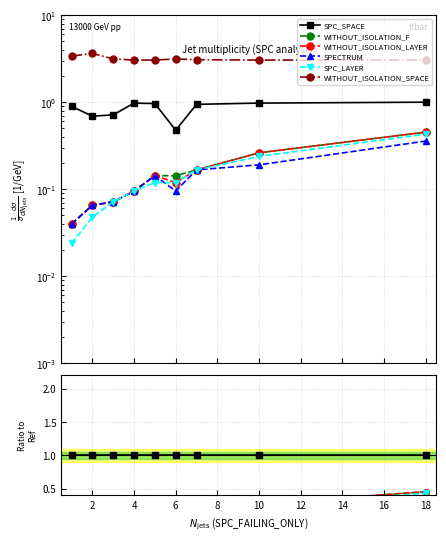

What is the total value across all series at 8?

4.7